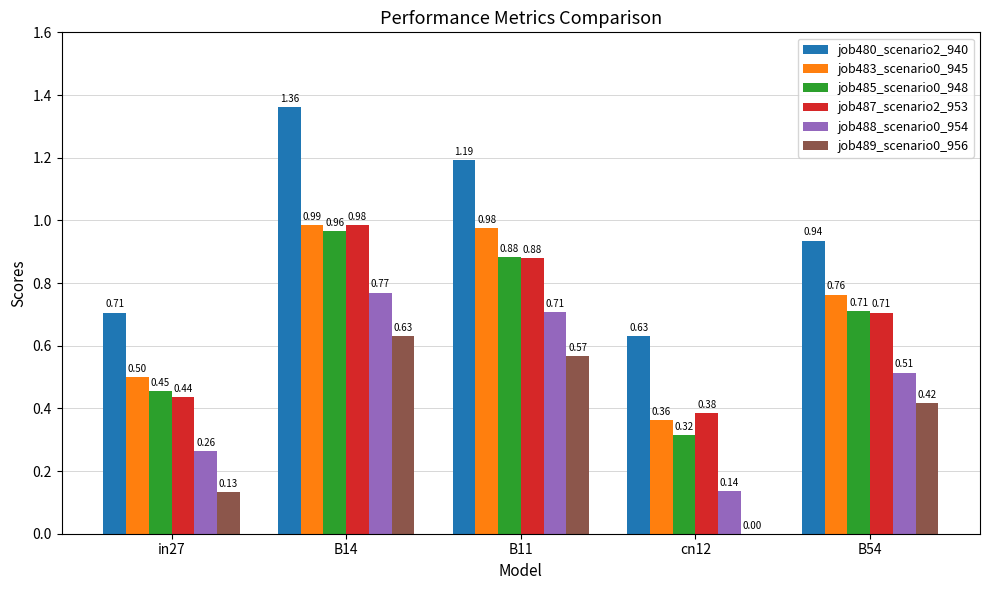

Between in27 and B54, which series saw the biggest shift?

job489_scenario0_956